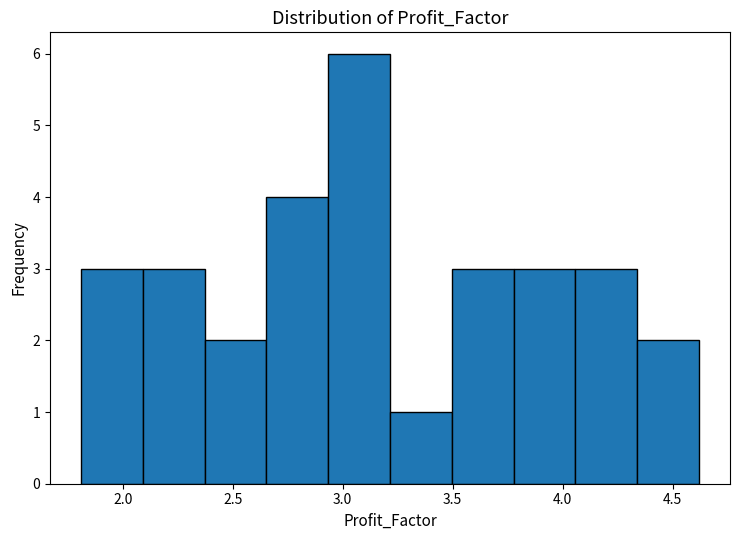

Which range on the x-axis has the tallest bar?

2.95 to 3.20